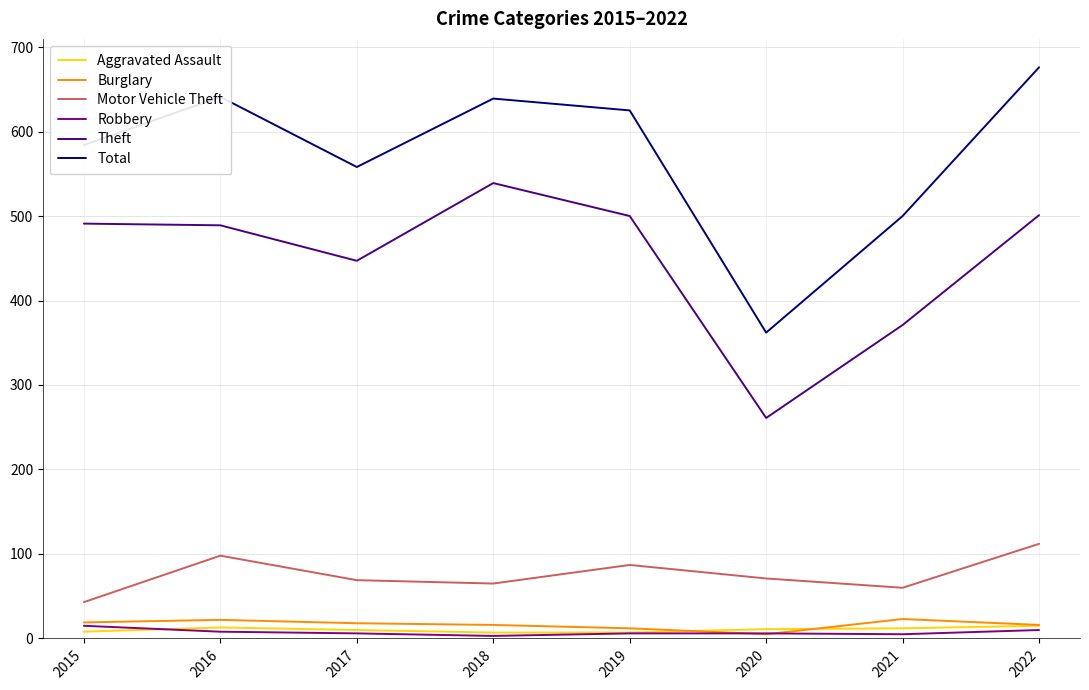

Which series has the largest range (max minus min)?

Total